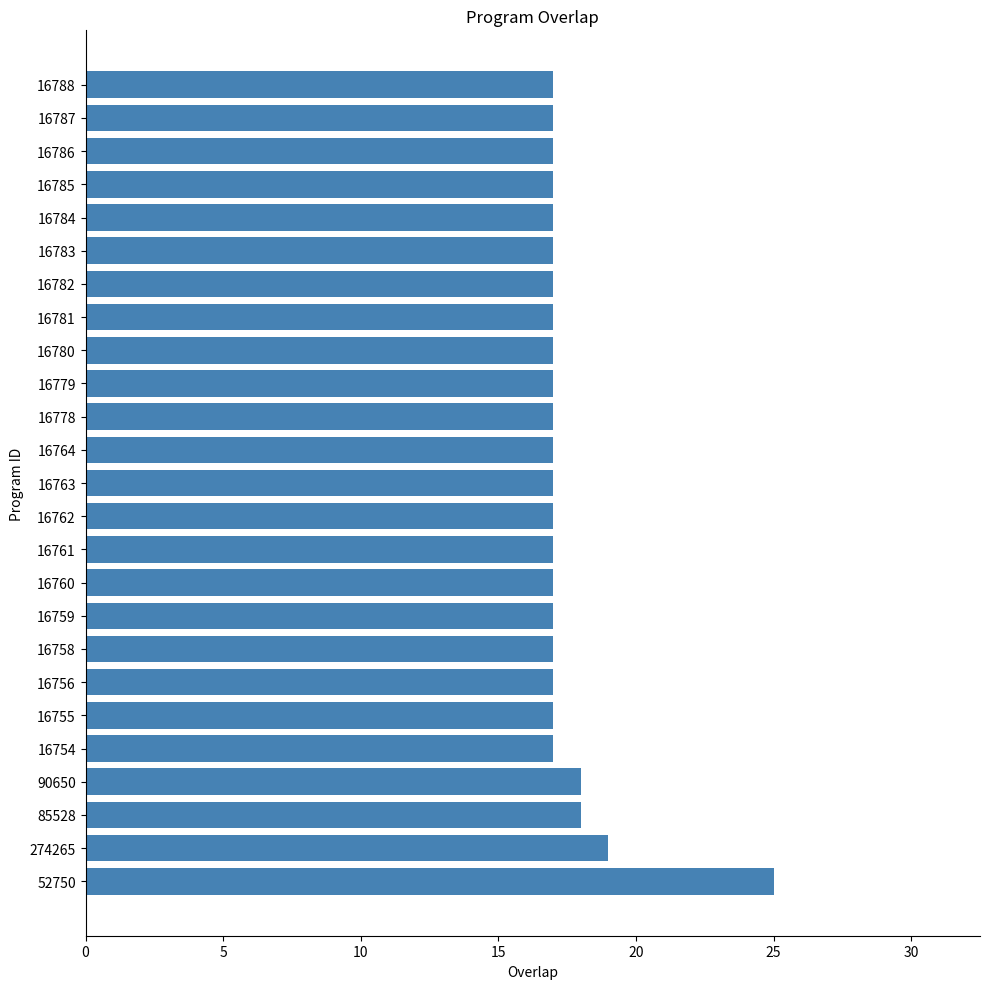

What is the ratio of the value at 16788 to the value at 16764?

1.0